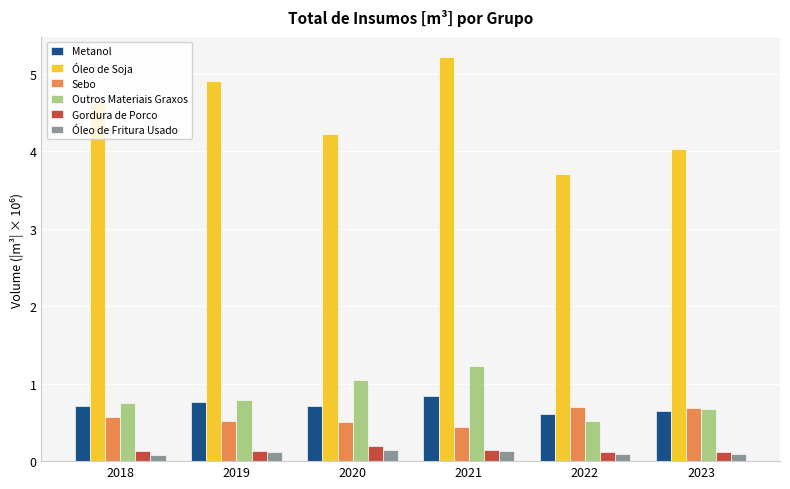

What is the sum of all Metanol values?

4.3